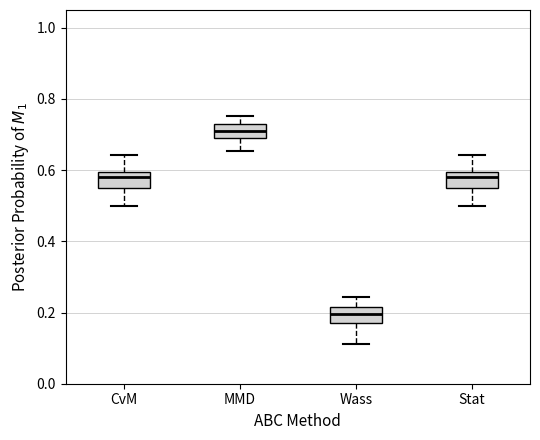

Where is the upper edge of the box for Wass on the y-axis? The values are not printed on the chart, so give them approximately, as read against the axis.

0.22